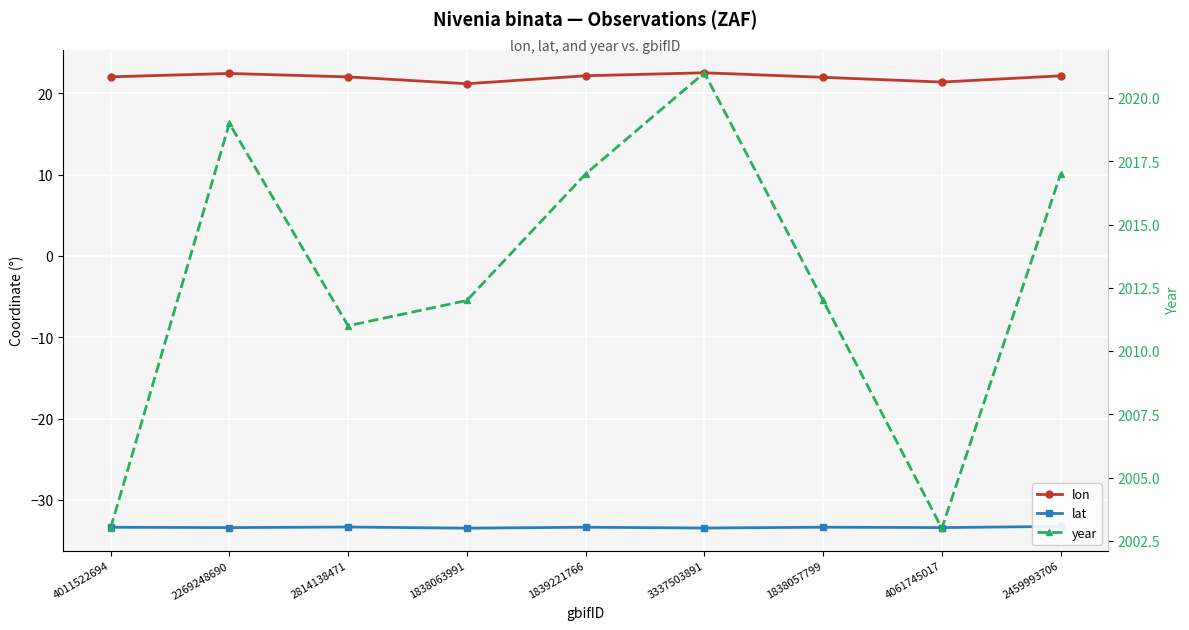

What are all the series names shown in the legend?

lon, lat, year